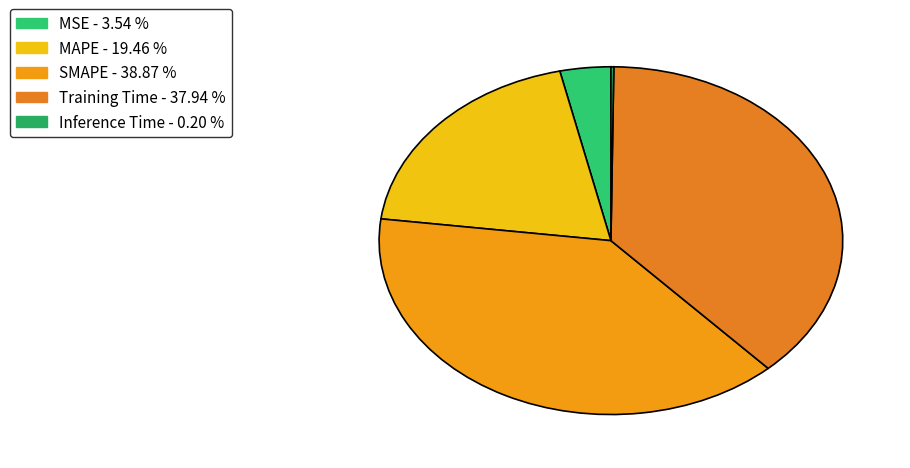

Combined, what portion of the pie is Training Time and SMAPE?

76.8%